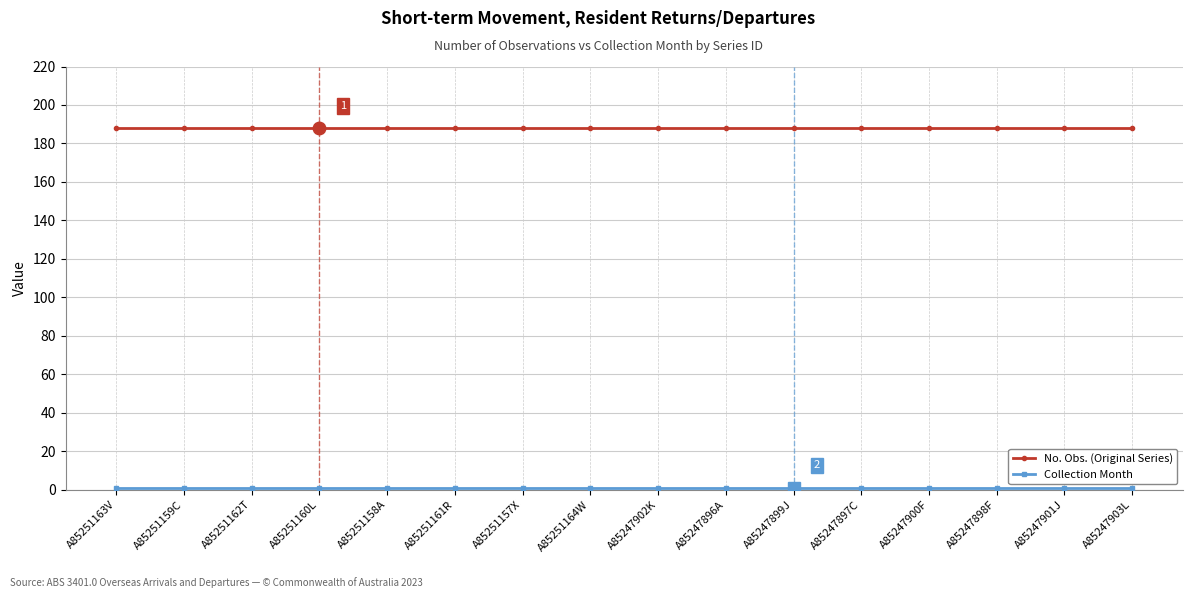

How many data points does each series have?

16